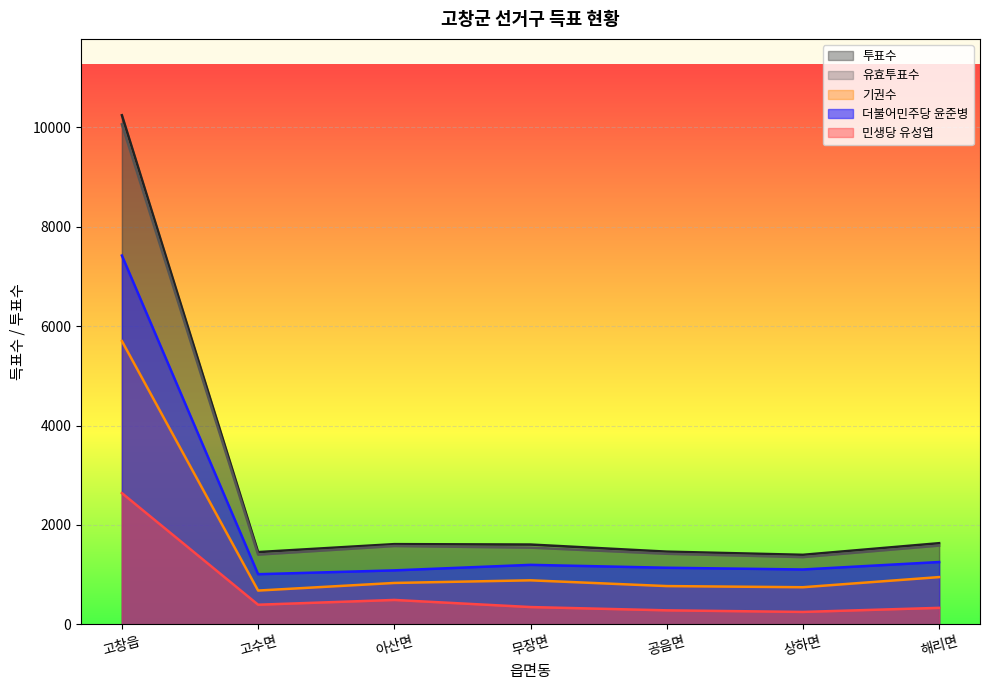

Rank the series by their maximum value, from lowest to highest.

민생당 유성엽, 기권수, 더불어민주당 윤준병, 유효투표수, 투표수